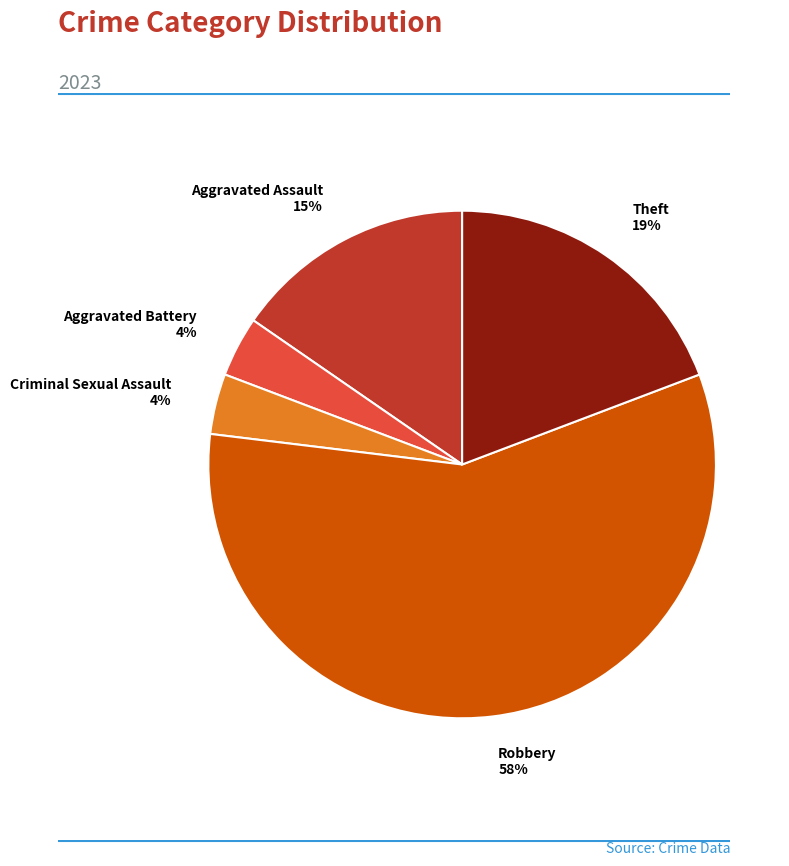

Is it true that Criminal Sexual Assault is 4% of the pie?

True